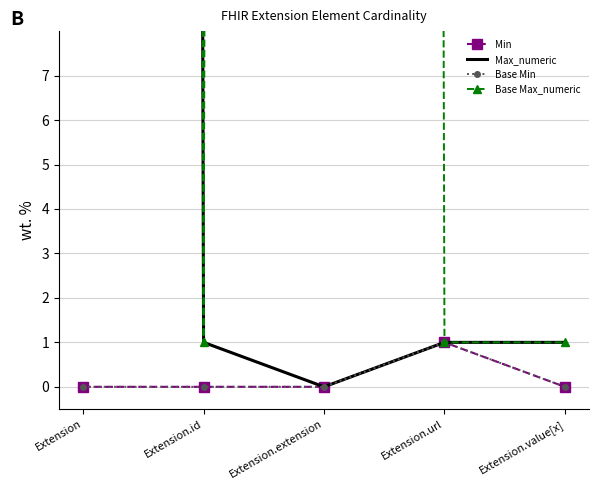

At Extension.value[x], list the series in order from smallest to largest.

Min, Base Min, Max_numeric, Base Max_numeric